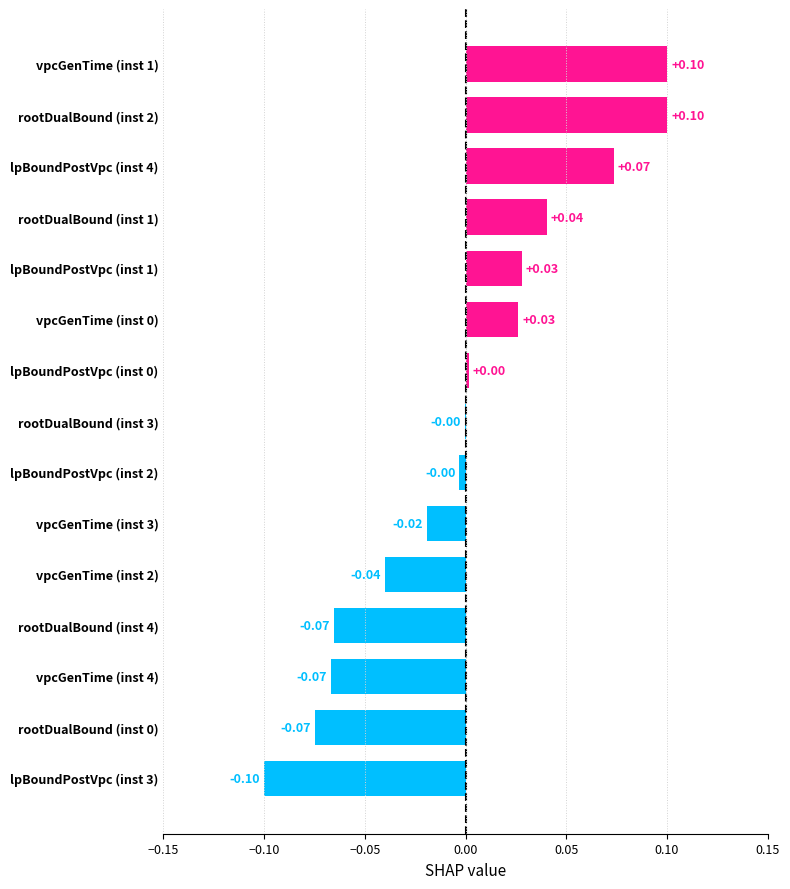

Between rootDualBound (inst 3) and lpBoundPostVpc (inst 3), which is larger?

rootDualBound (inst 3)